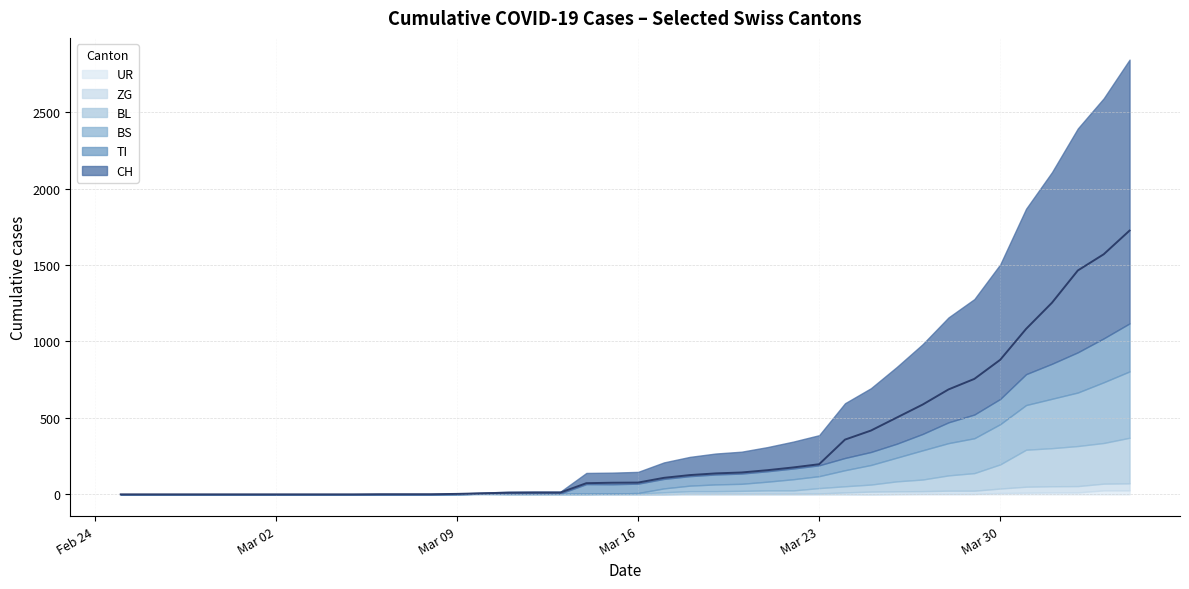

What is the total value across all series at 2020-03-10?

12